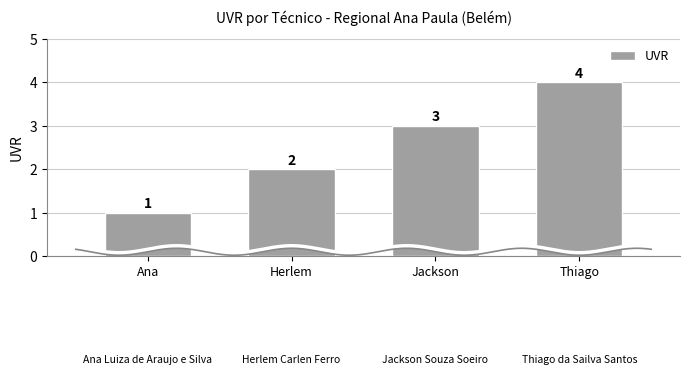

List the labels in order of value, smallest first.

Ana, Herlem, Jackson, Thiago